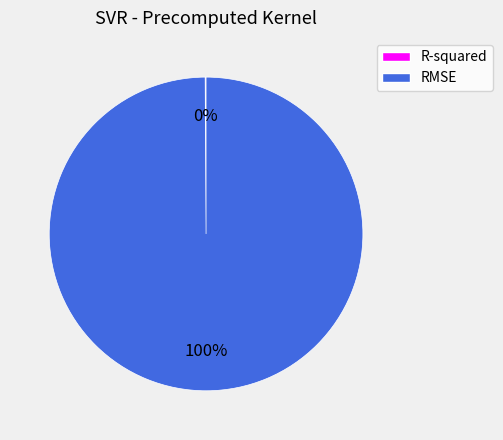

True or false: RMSE accounts for 87% of the total.

False